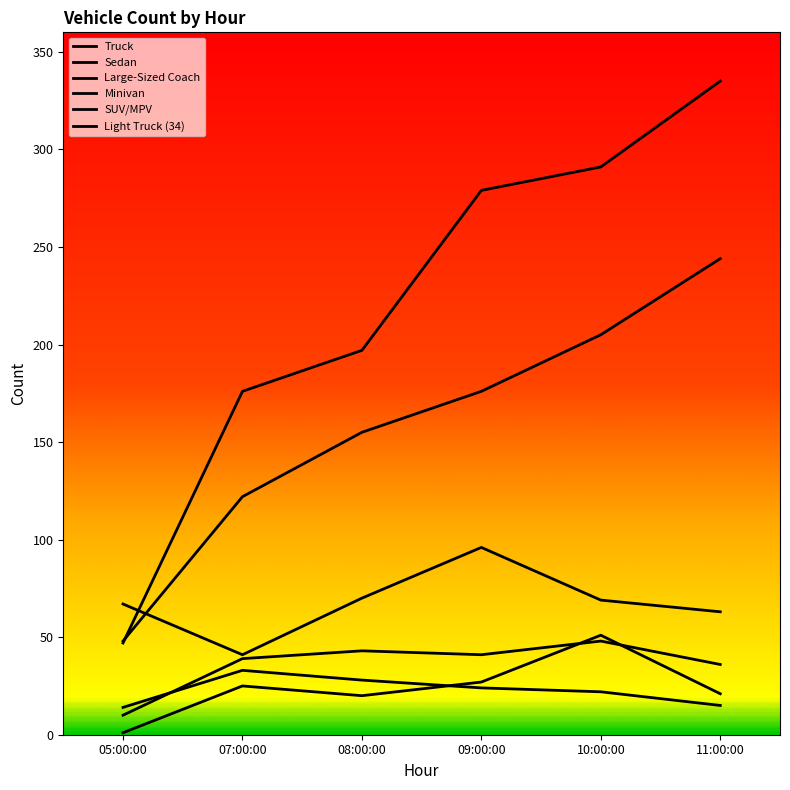

Where is Minivan nearest to the value 29?

11:00:00